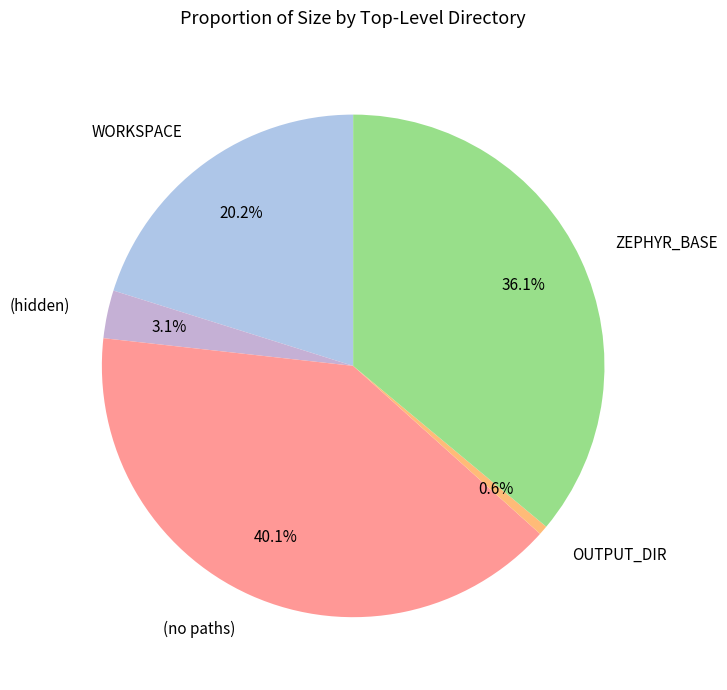

Rank the categories by value from highest to lowest.

(no paths), ZEPHYR_BASE, WORKSPACE, (hidden), OUTPUT_DIR